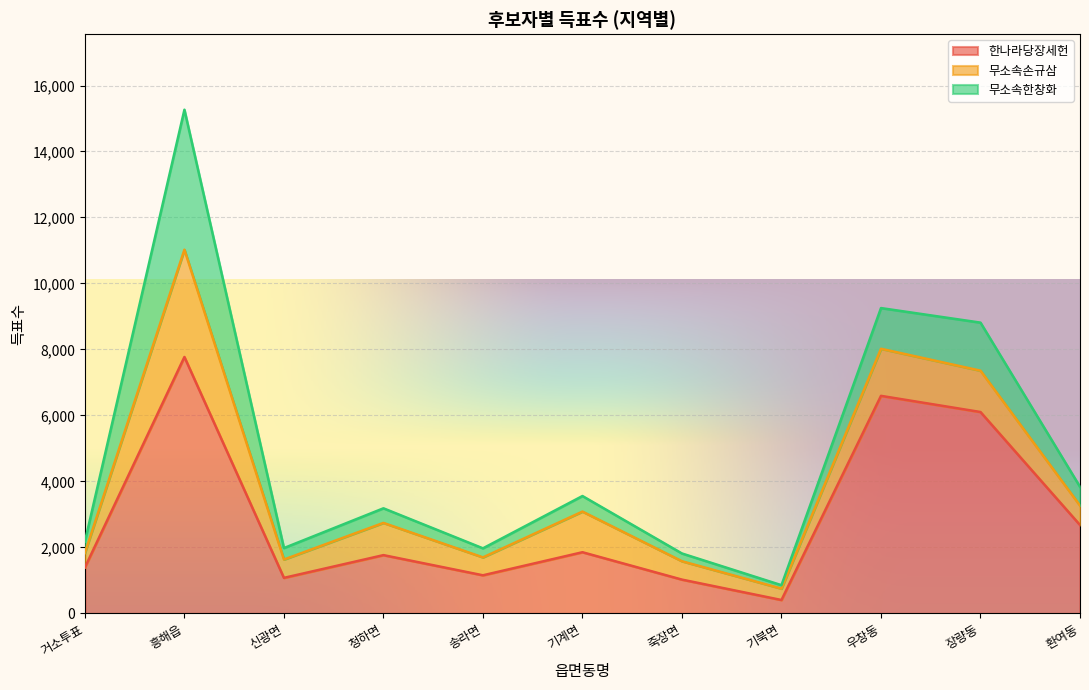

Which series has the widest spread of values?

한나라당장세헌